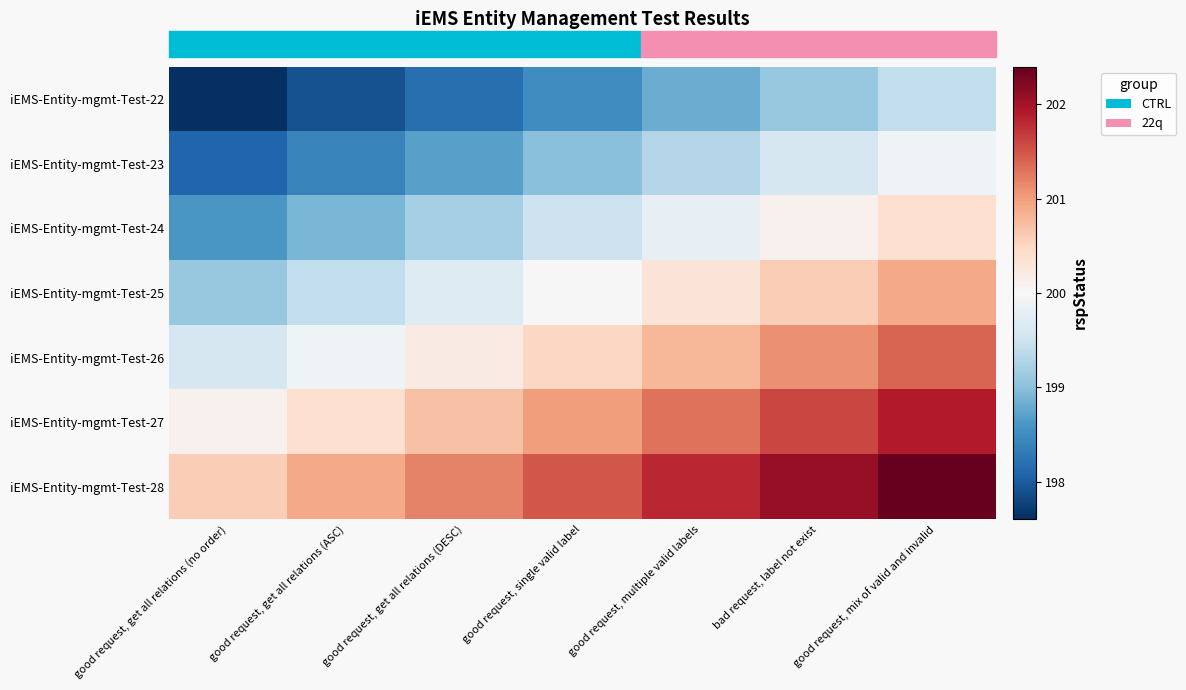

What is the total value across all series at good request, multiple valid labels?

1402.1